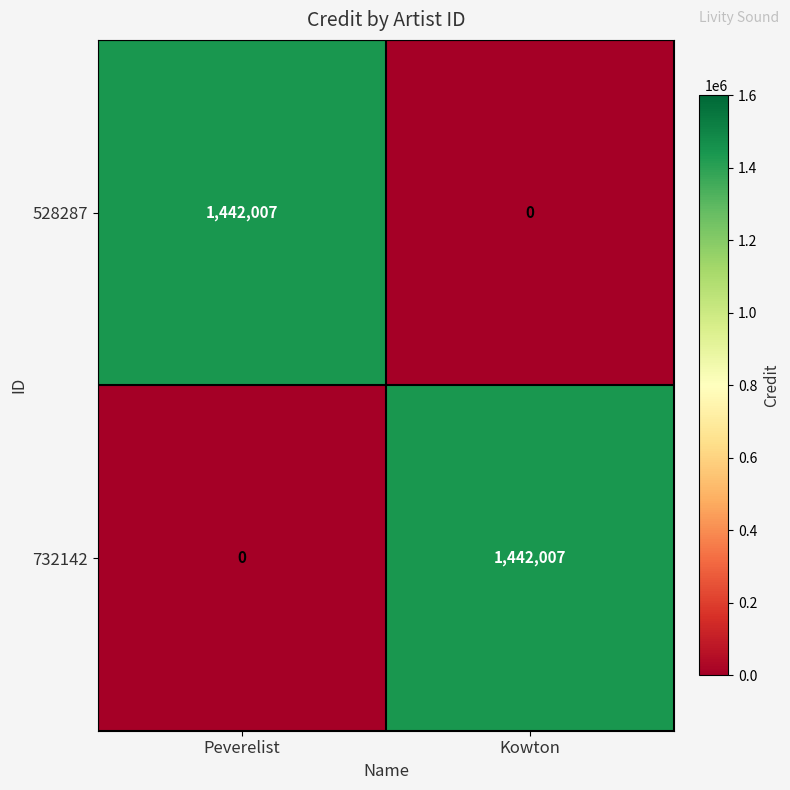

Reading left to right, list all the values displayed in this chart.

528287: 1442007	0
732142: 0	1442007